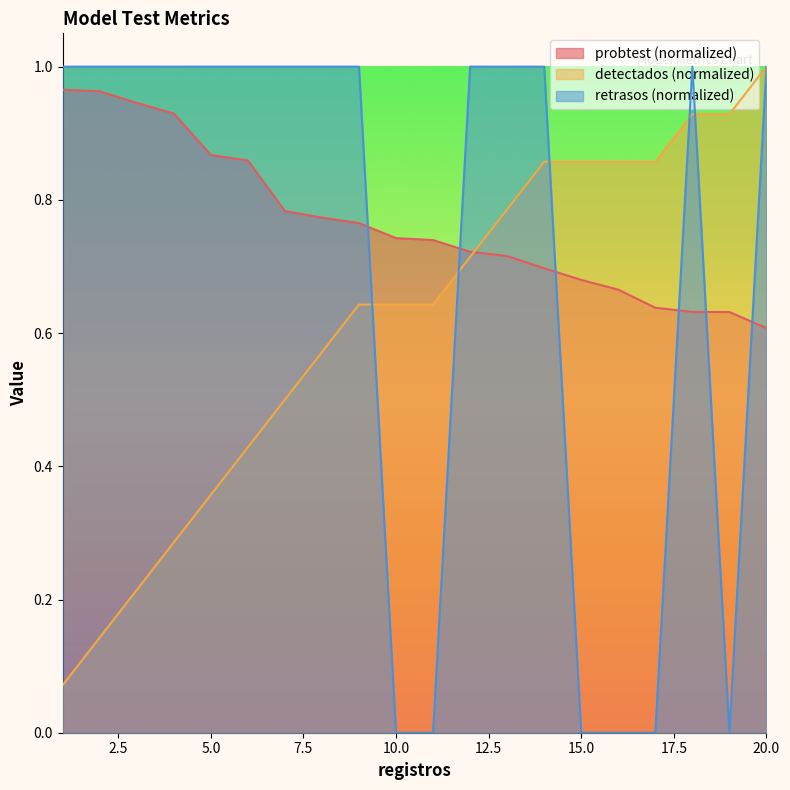

The retrasos series shows 1.5 at 5. True or false?

False